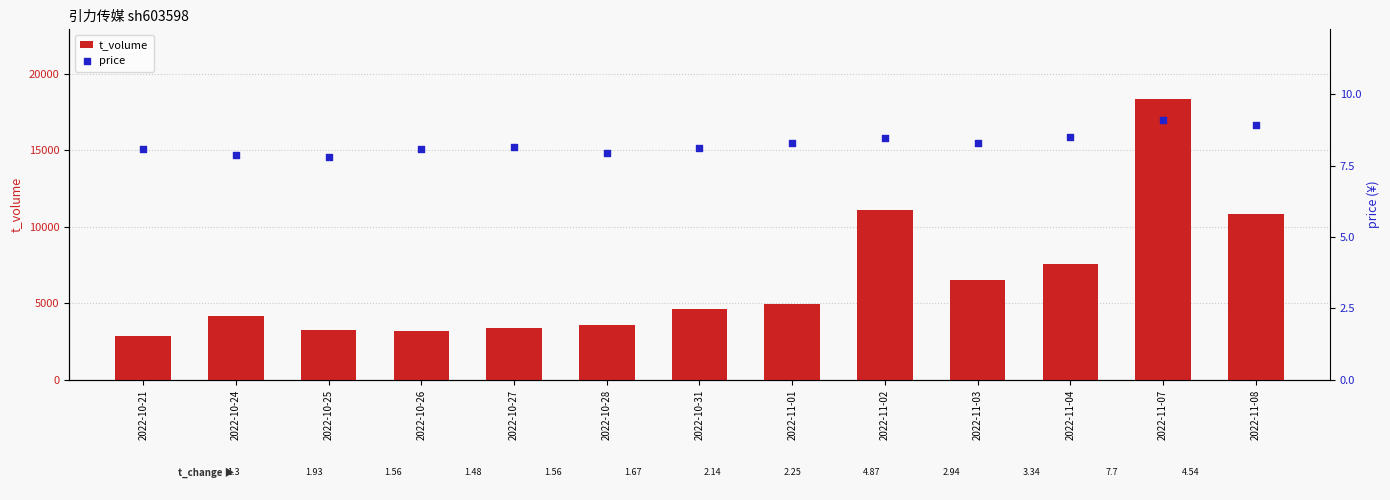

Which series reaches the maximum Y coordinate?

t_volume